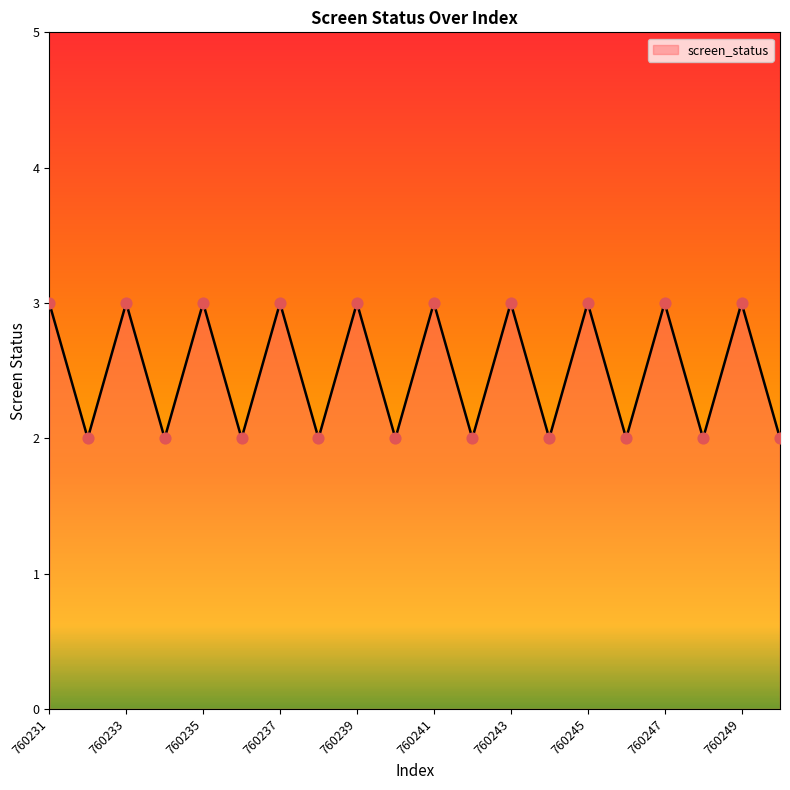

What is the greatest value displayed?

3